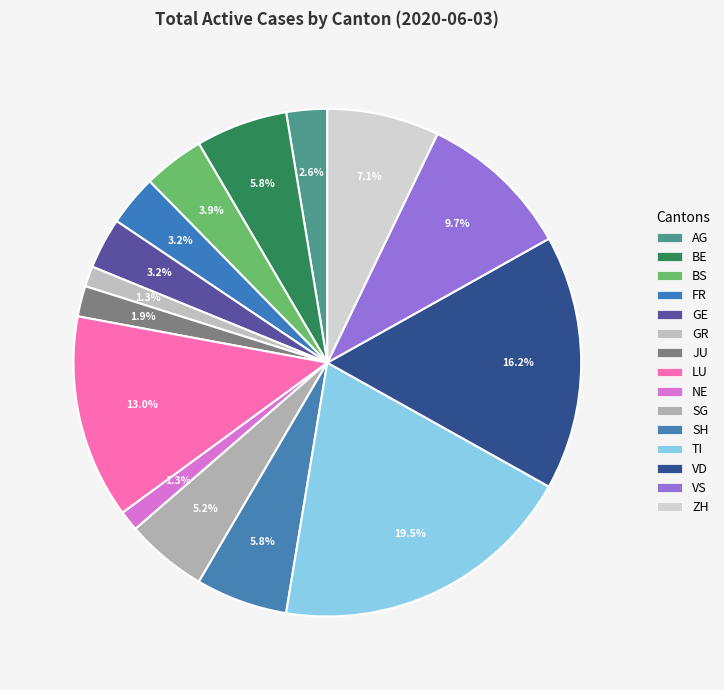

What is the change in value from BS to FR?

-1